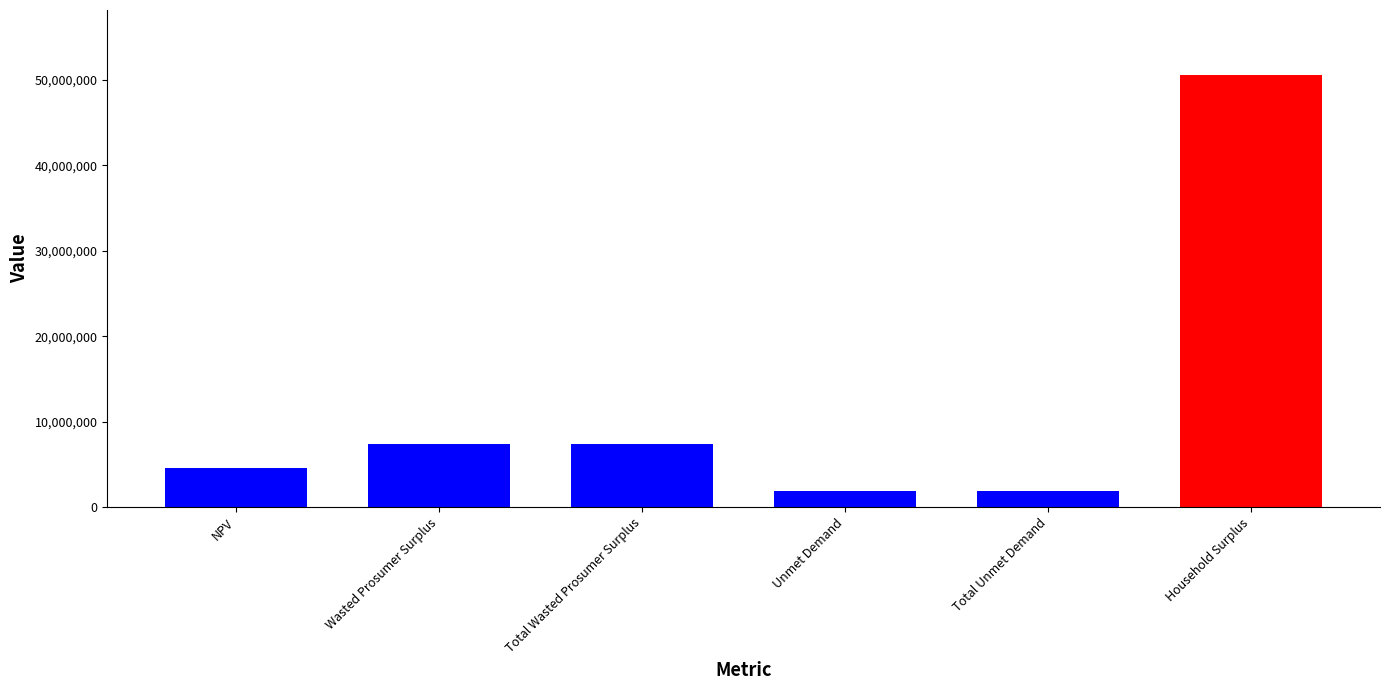

What is the label of the 5th bar from the right?

Wasted Prosumer Surplus